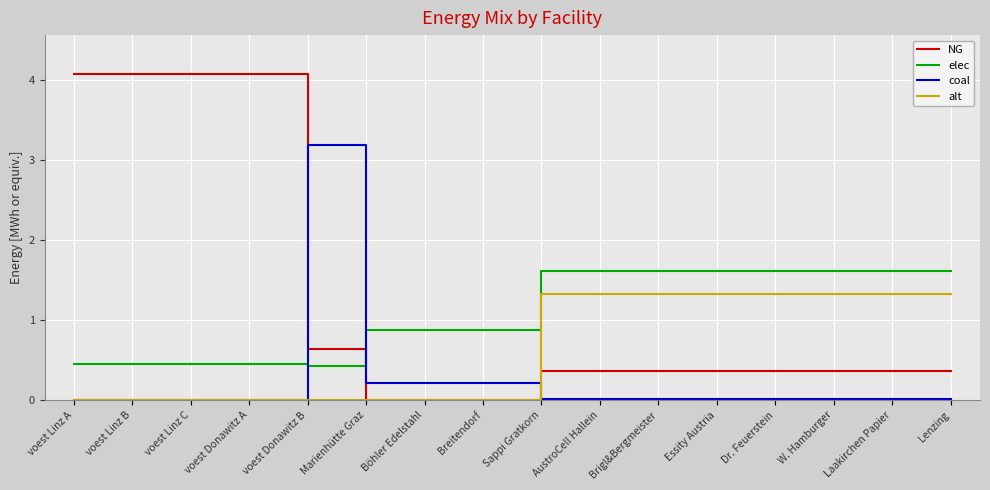

After their last crossing, which series has the higher values: coal or elec?

elec